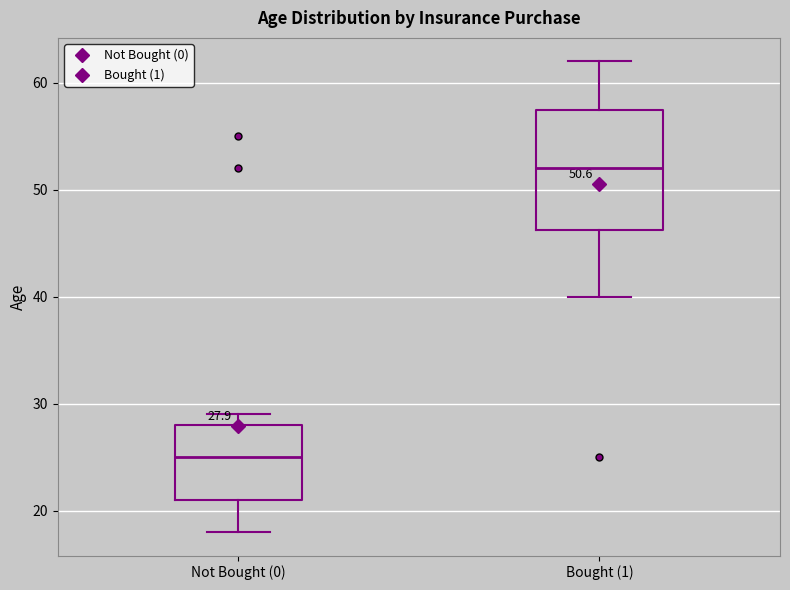

Which box has the highest median line?

Bought (1)